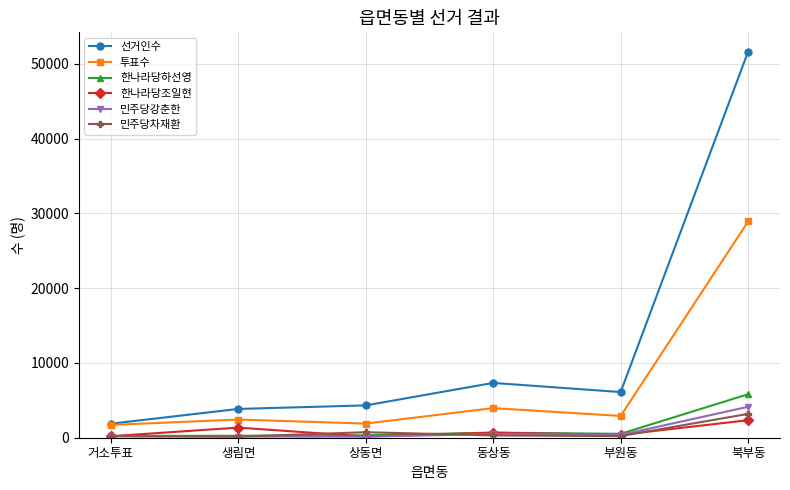

True or false: 민주당차재환 and 선거인수 cross at least once.

False